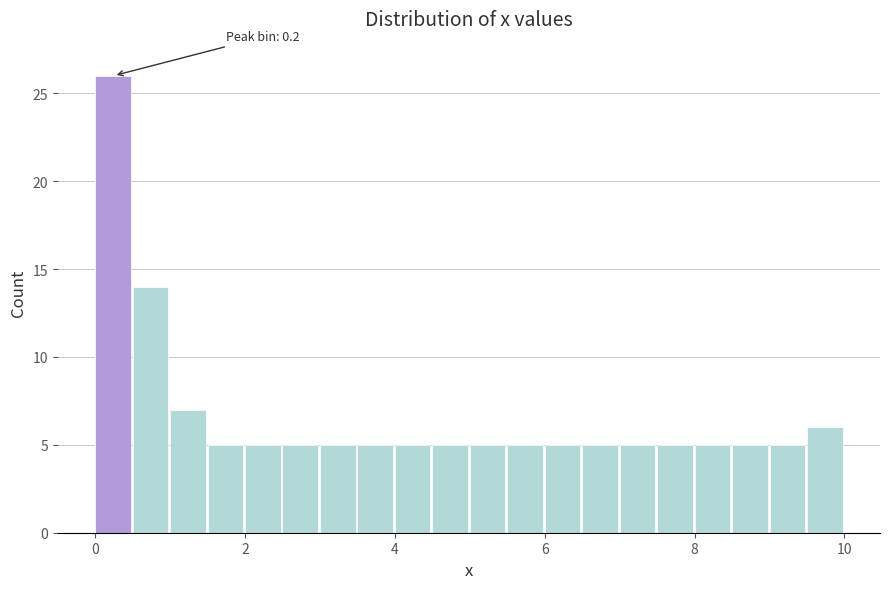

Around what value on the x-axis is the tallest bar? Give the approximate position of its centre, as read against the axis.

0.2